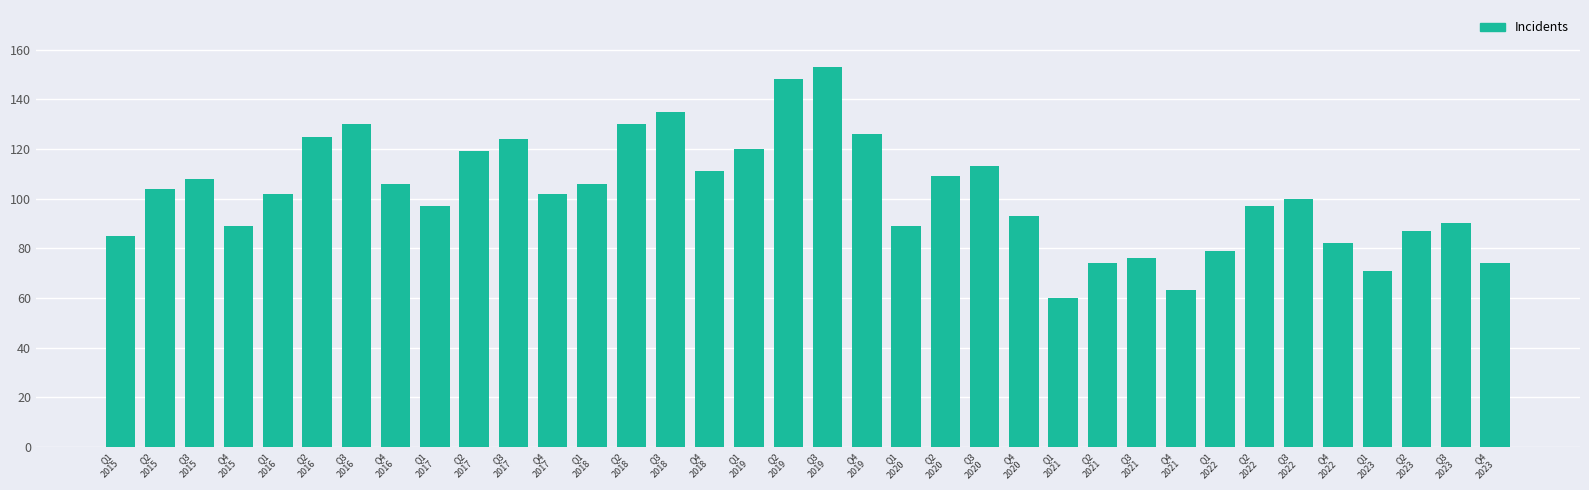

What is the average value?

102